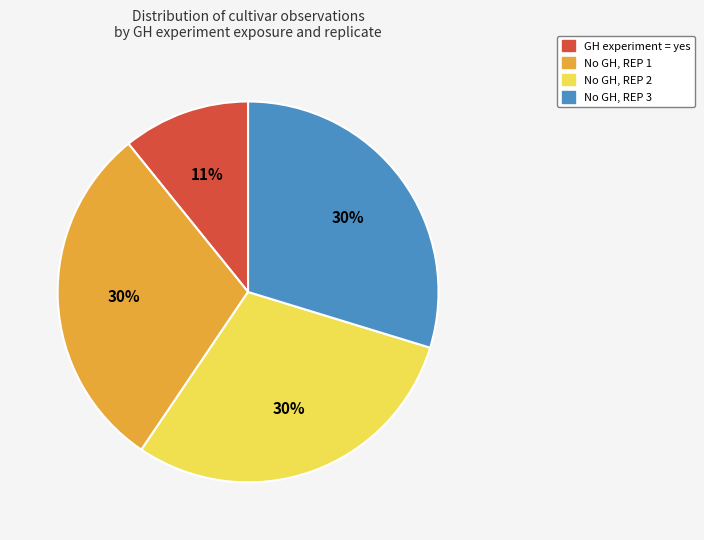

Is there any slice that represents more than half of the pie?

No